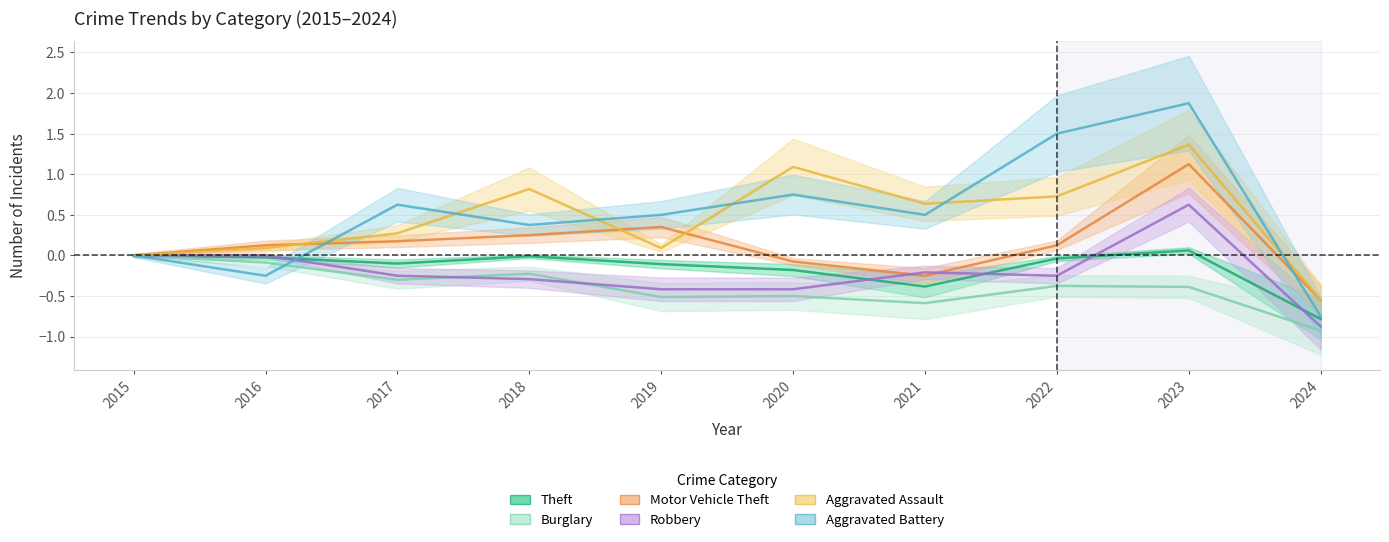

At which category is the sum across all series the highest?

2023